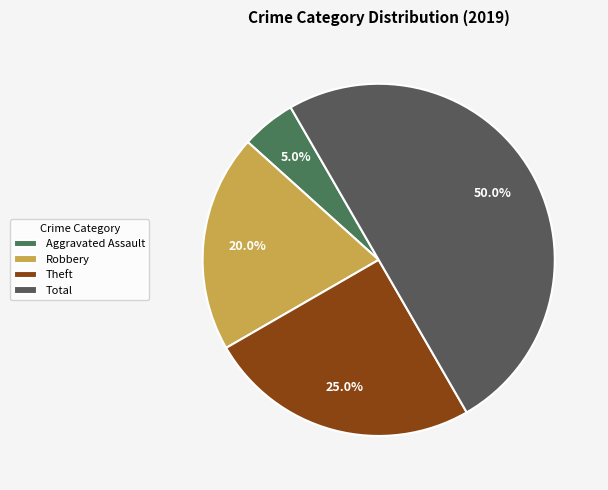

Does Total represent more than half of the total?

No